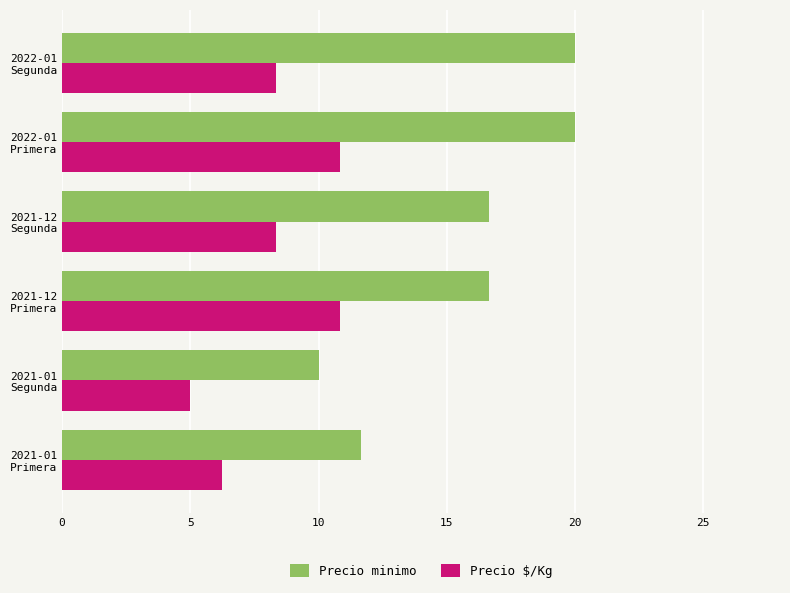

Which series has the largest range (max minus min)?

Precio minimo